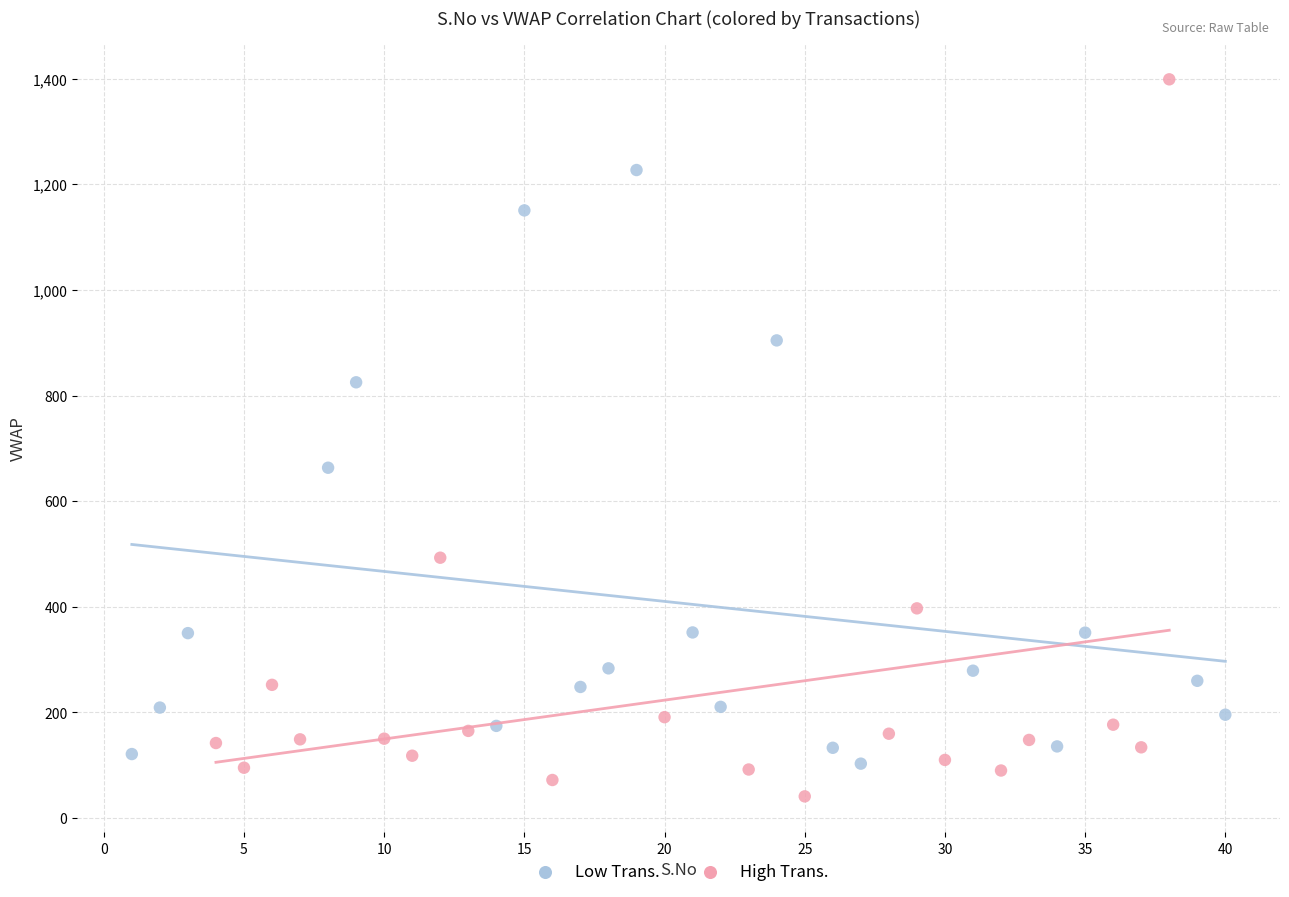

Which series has the largest Y range (max minus min)?

High Trans.